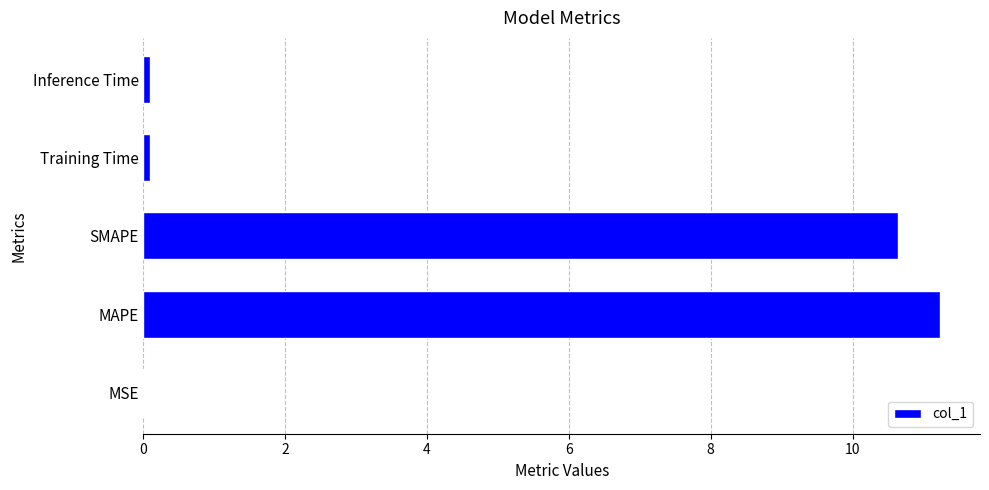

The value at MAPE is 11.2. True or false?

True